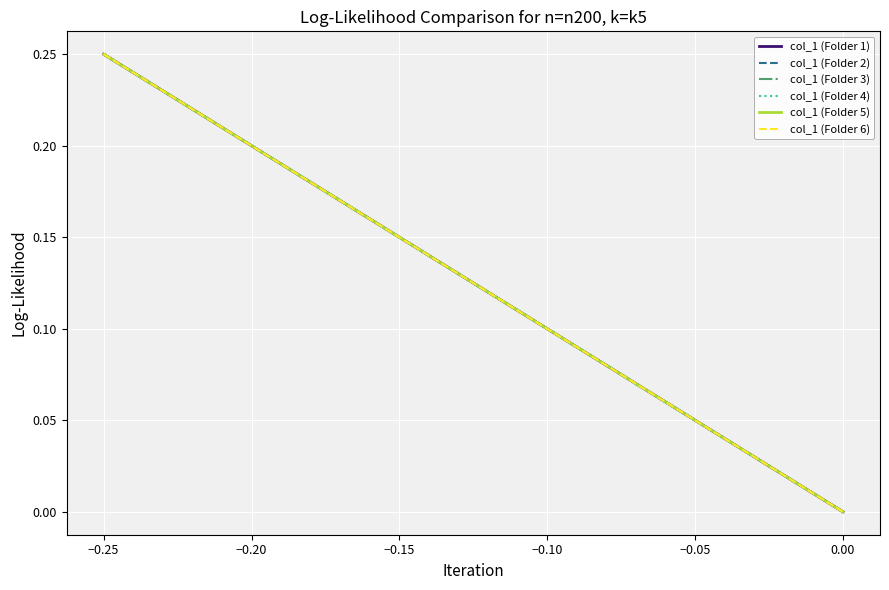

How many lines are shown in the chart?

6